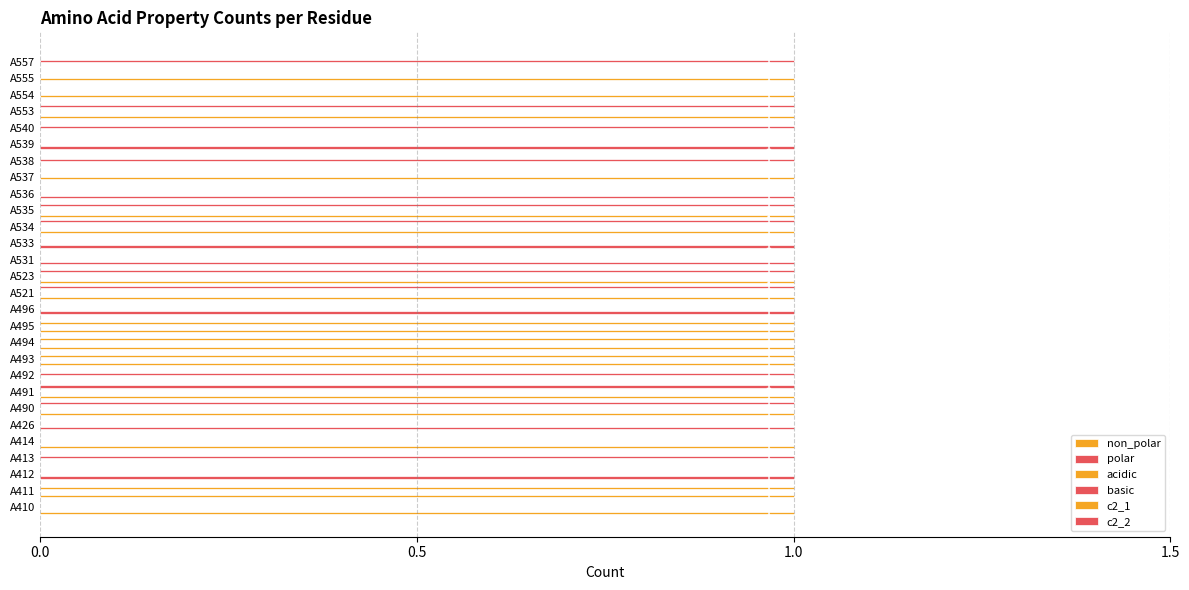

How many series are shown in this chart?

6